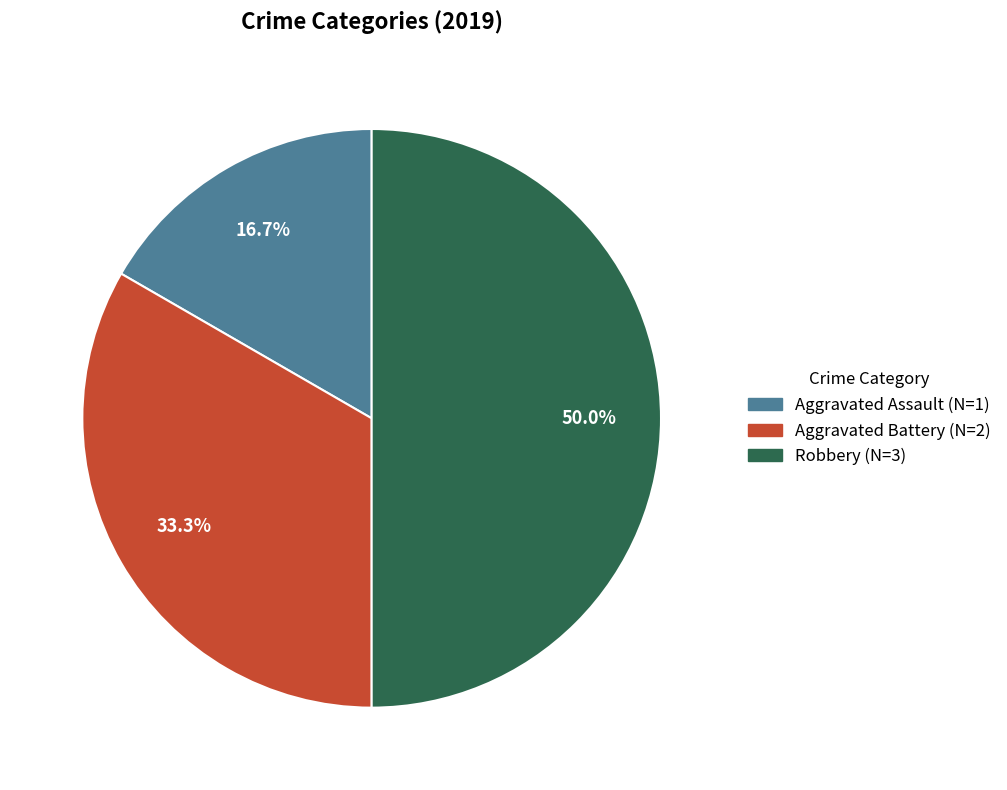

Which slice is the smallest?

Aggravated Assault